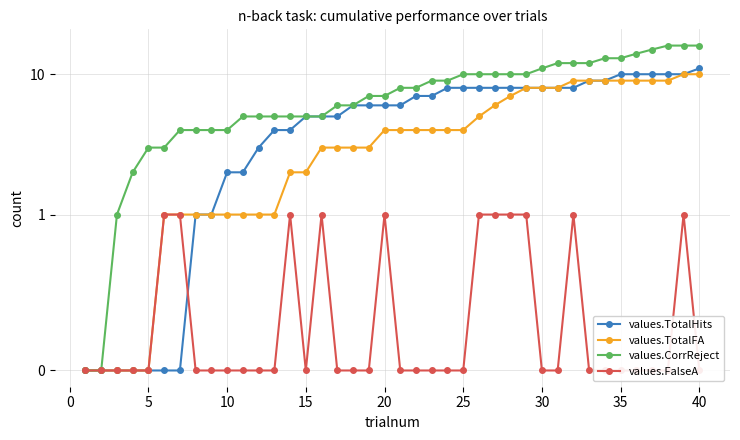

Which has a higher value, 40 or 0?

40